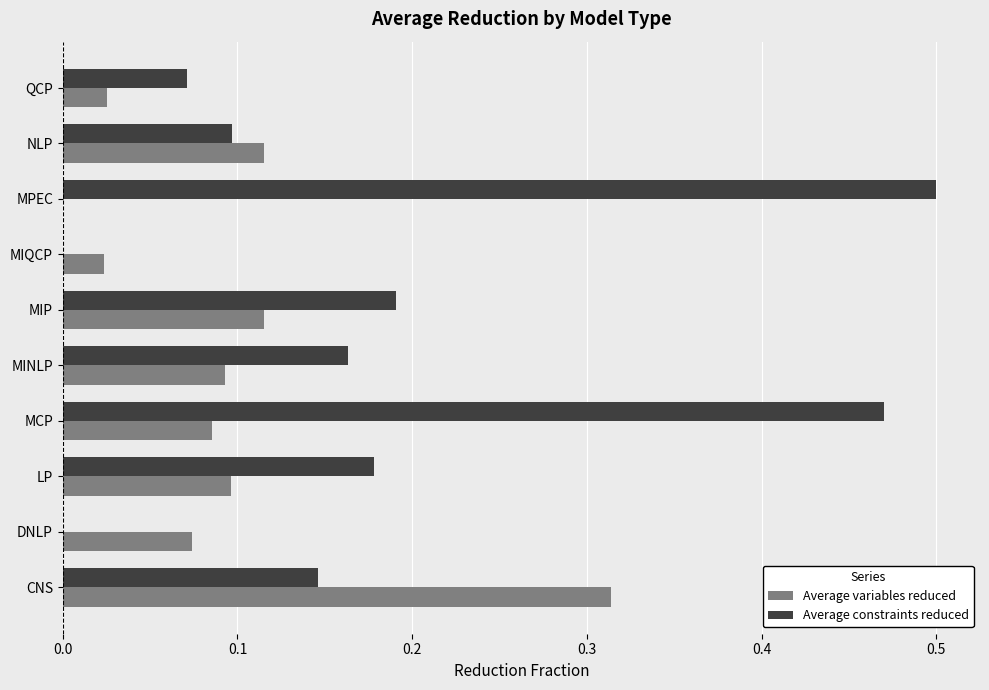

At which label does Average constraints reduced reach its peak?

MPEC